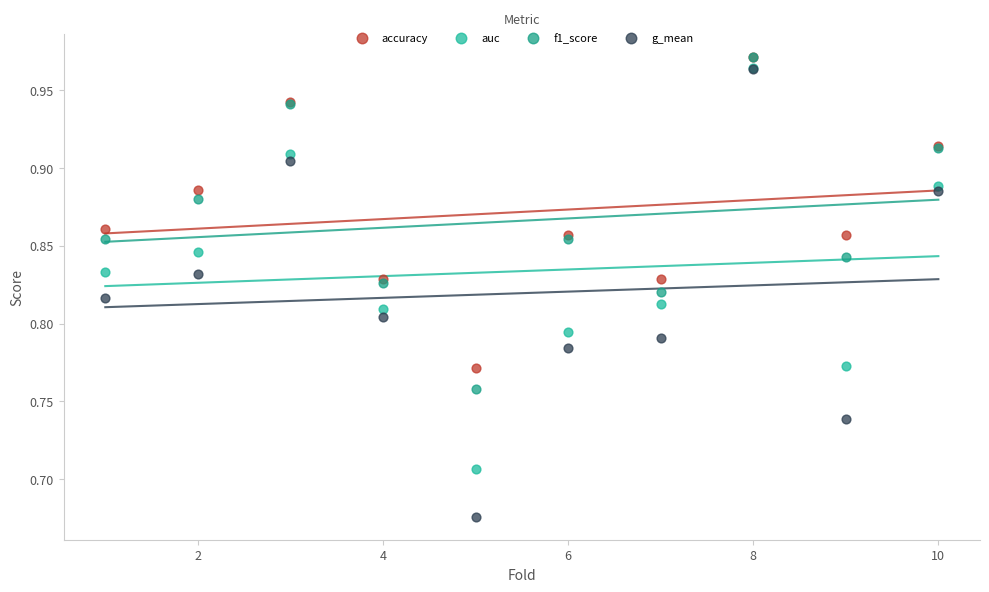

Which series reaches the minimum Y coordinate?

g_mean